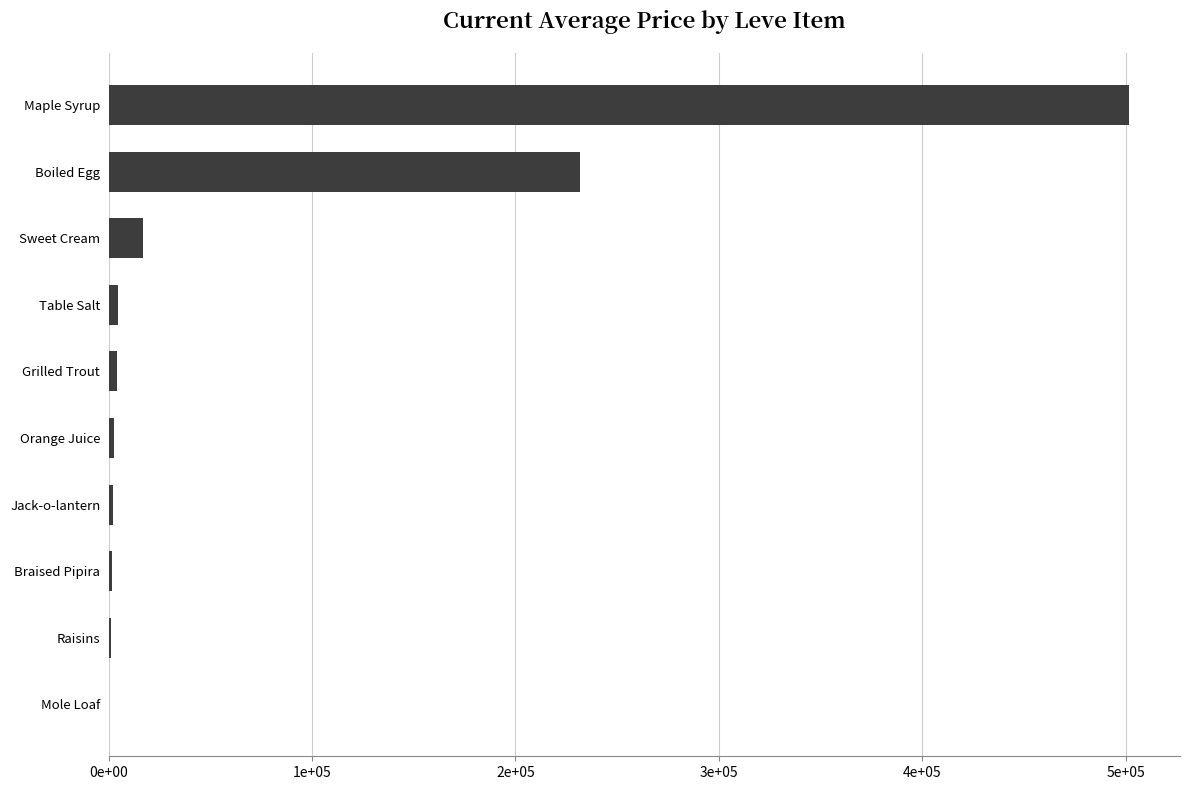

What is the maximum value shown in the chart?

501546.5